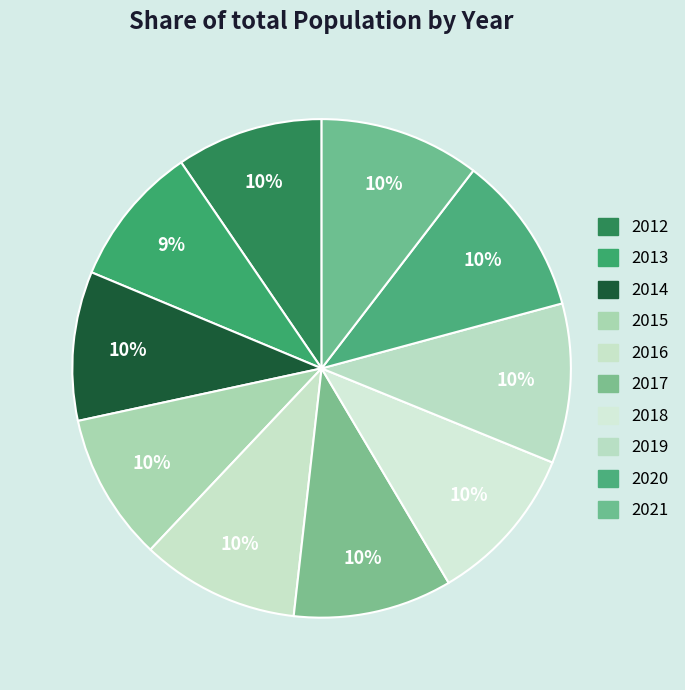

Between 2018 and 2019, which is larger?

2019